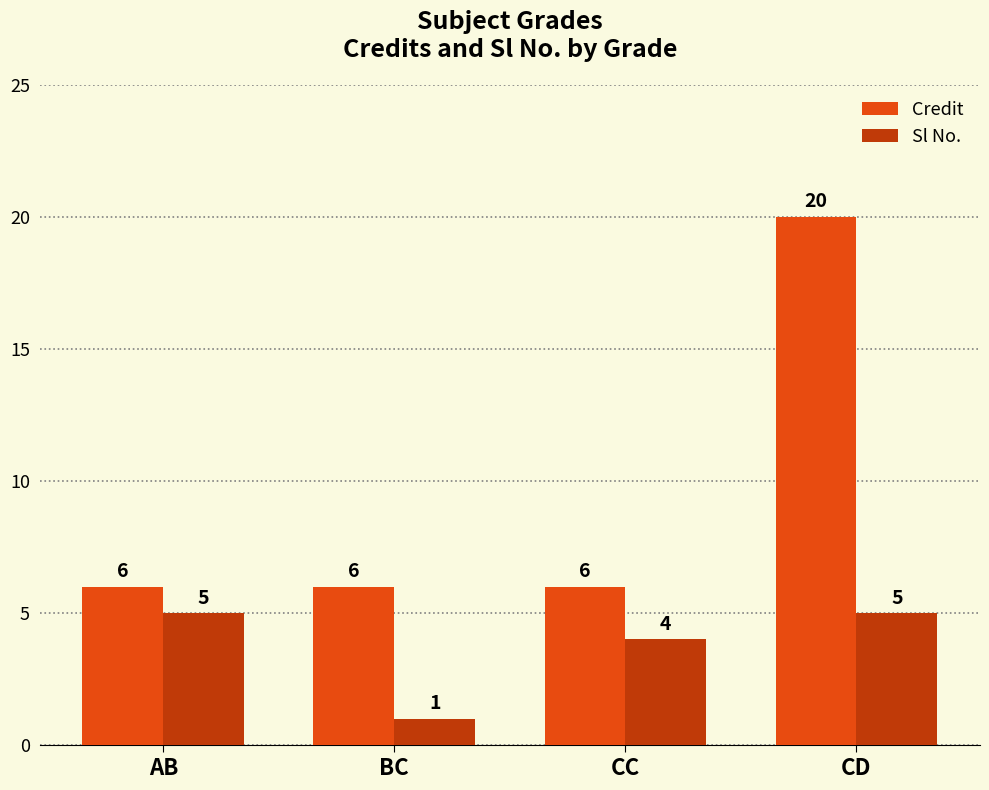

Rank the series at BC from highest to lowest value.

Credit, Sl No.